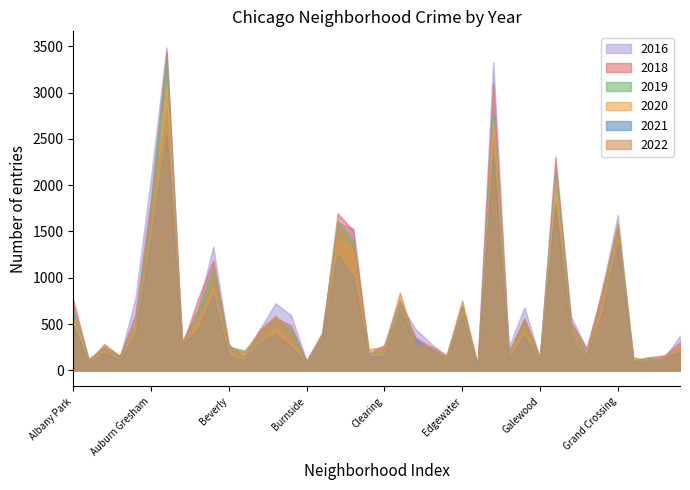

At which category does the chart reach its peak across all series?

Austin